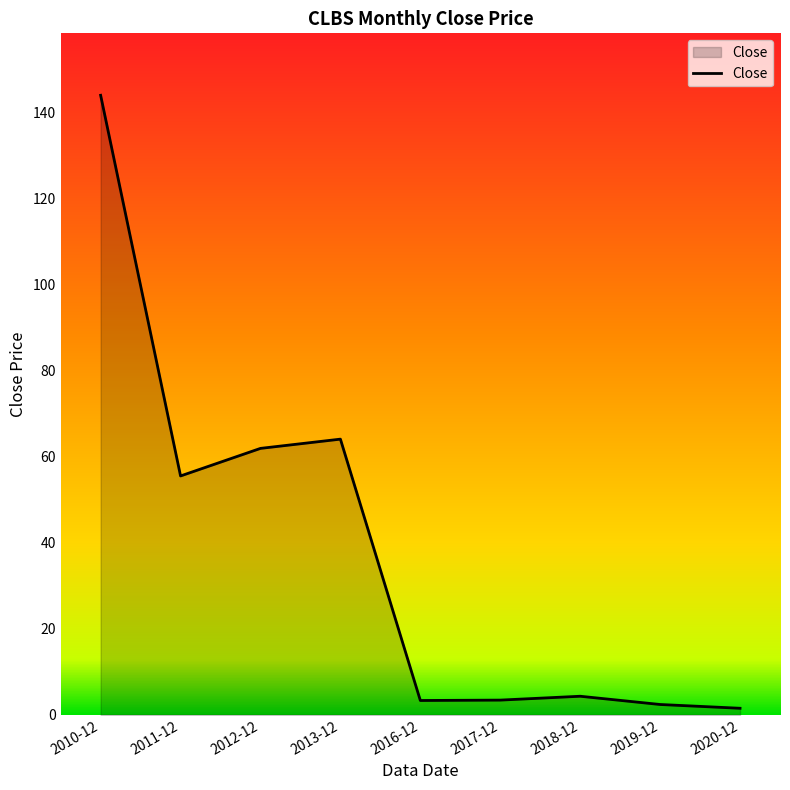

True or false: there are more than 0 points higher than both neighbors.

True